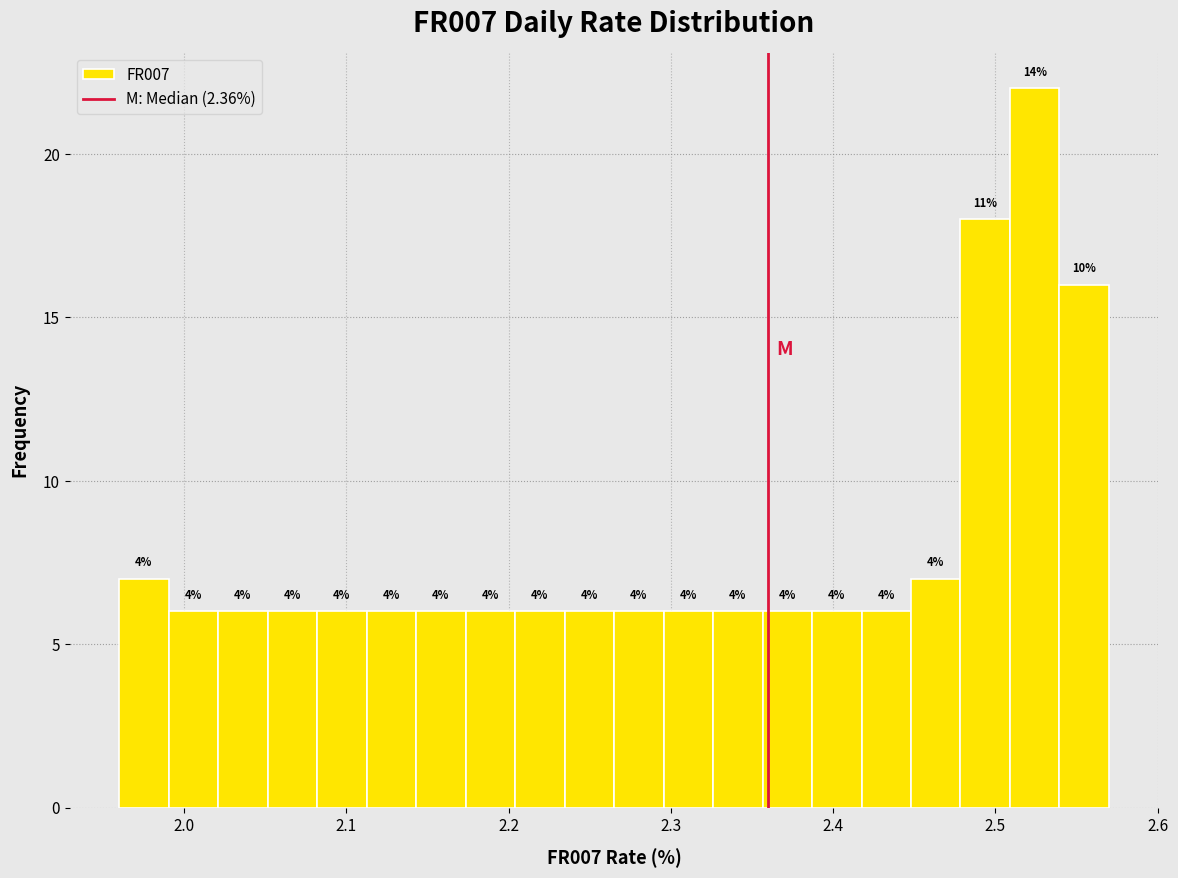

Around what value on the x-axis is the tallest bar? Give the approximate position of its centre, as read against the axis.

2.52